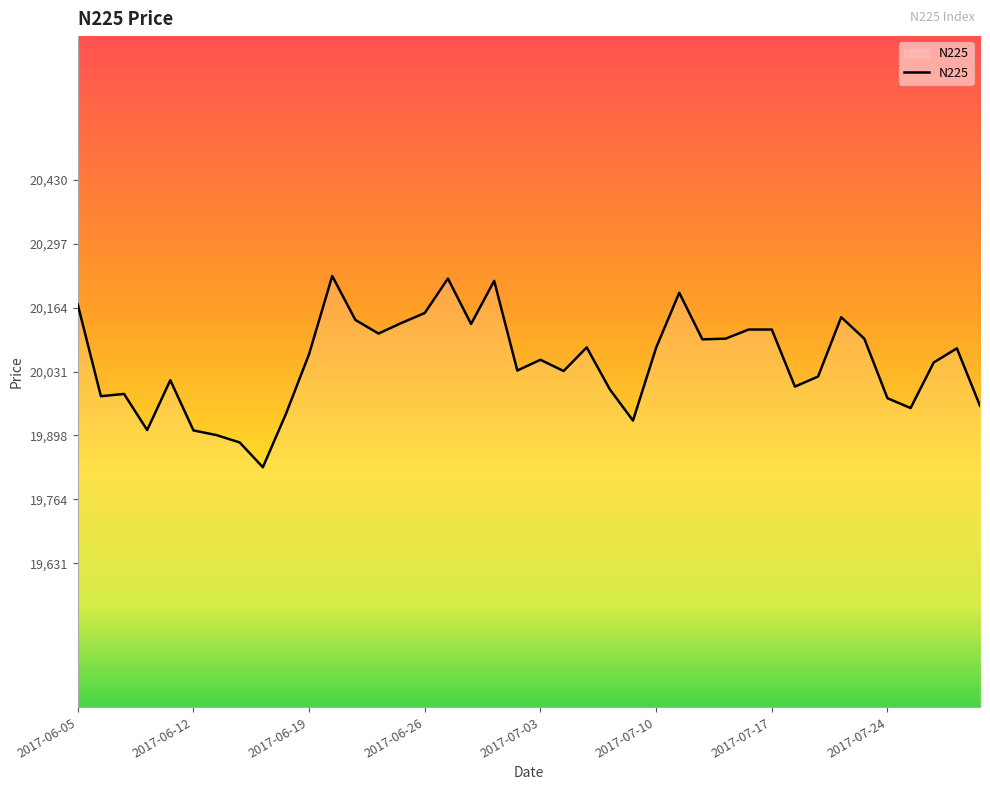

What is the average value?

20051.4